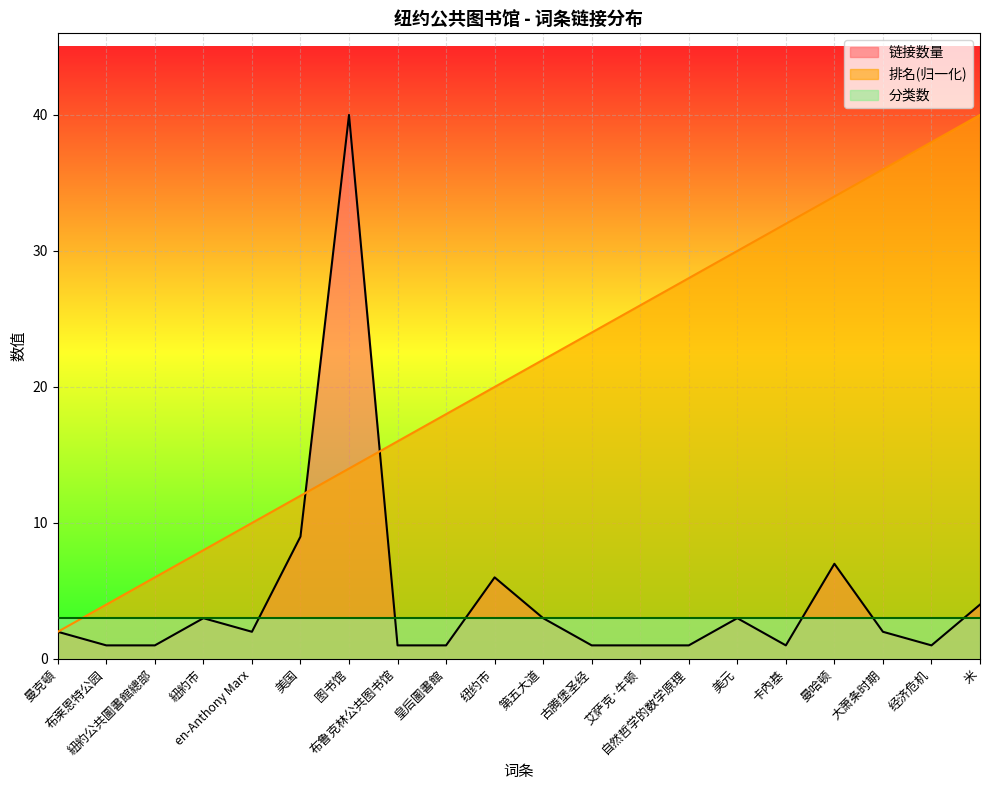

How many intersections are there between 排名(归一化) and 分类数?

1